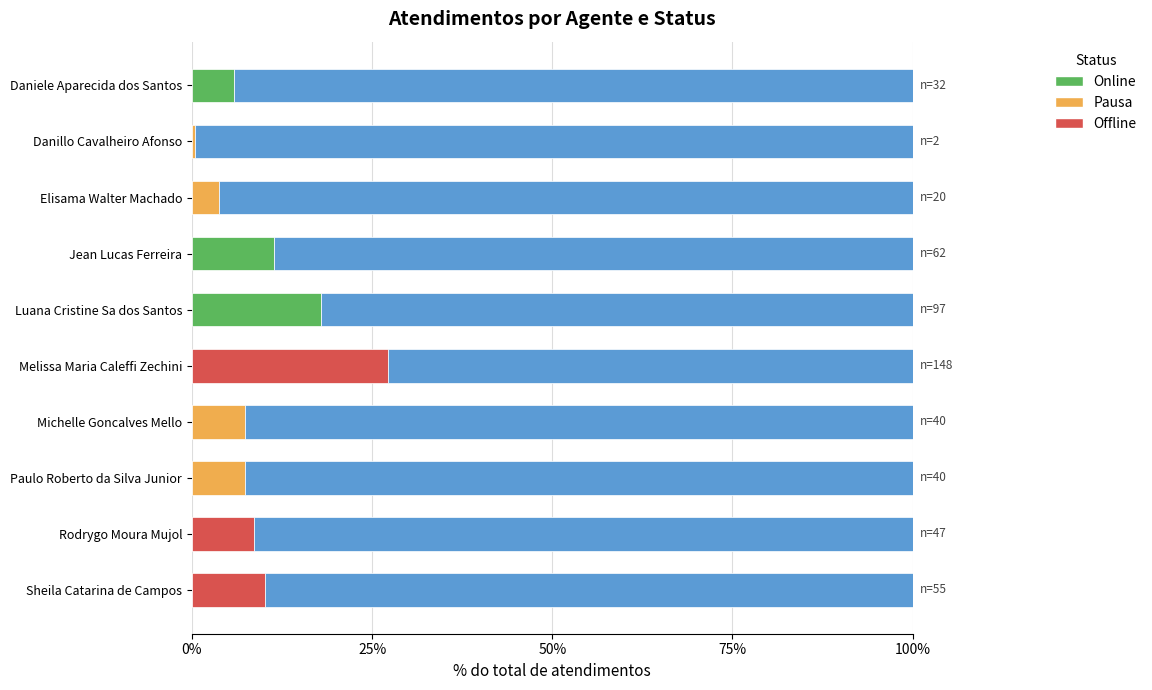

What is the total value across all series at Jean Lucas Ferreira?

11.4